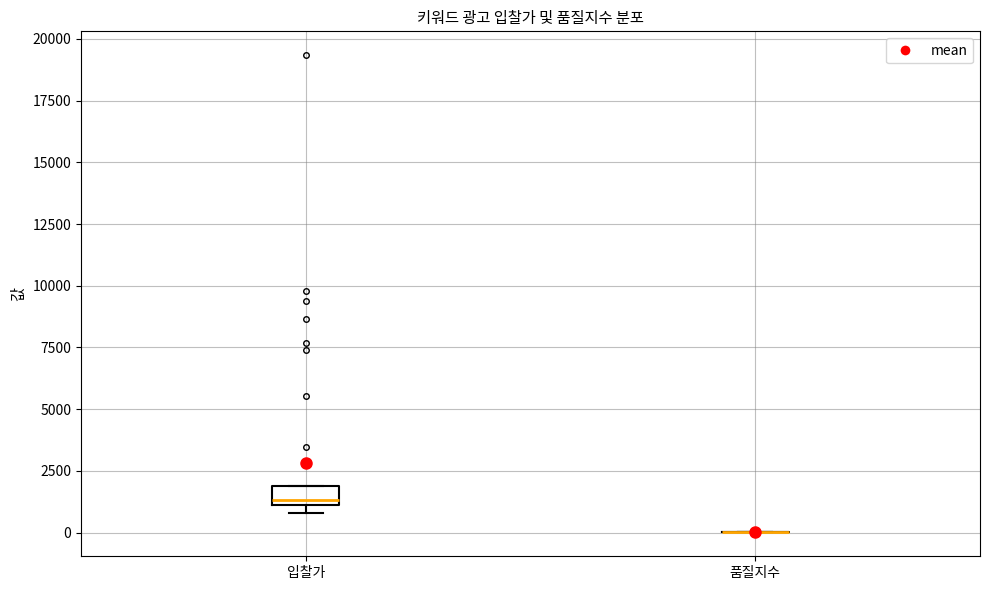

Reading left to right, transcribe this box plot: for each box, give where its median line is, the range the box spans, and where its two whiskers end, as read against the y-axis. The values are not printed on the chart, so give them approximately, as read against the axis.

입찰가: median 1500, box 1000 to 2000, whiskers 1000 (just below the box's lower edge) to 2000
품질지수: box collapsed to a line at 0, whiskers 0 to 0